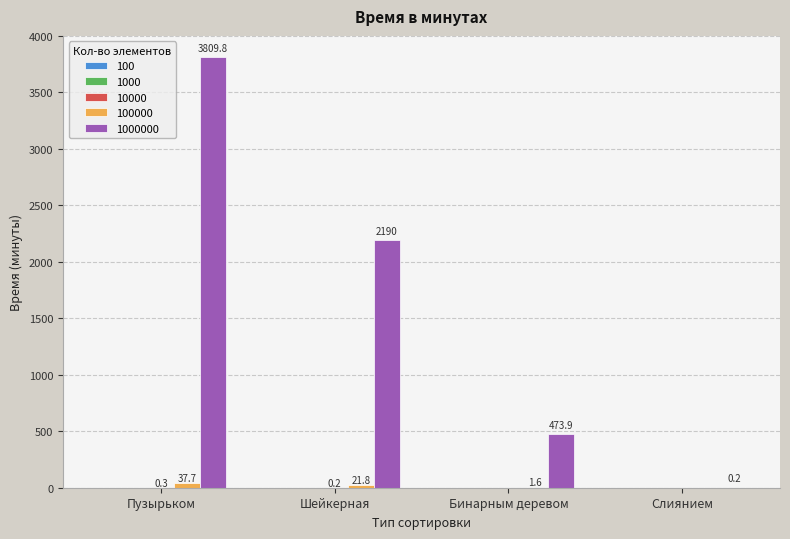

What is the maximum value shown in the chart?

3809.8